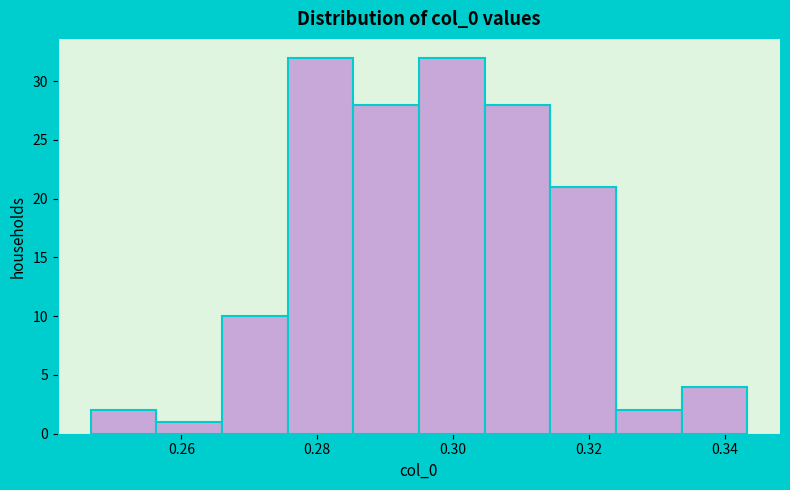

How tall is the bar that spans 0.324 to 0.334 on the x-axis? Neither the bar edges nor the heights are printed on the chart, so give them approximately, as read against the axes.

2